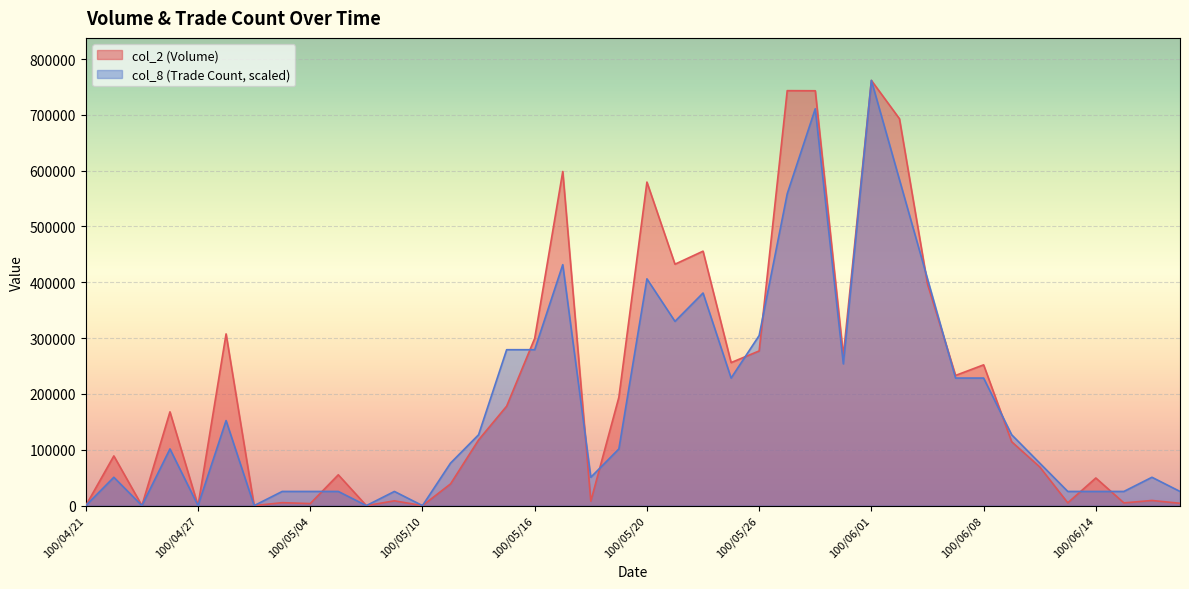

True or false: col_8 and col_2 cross at least once.

True